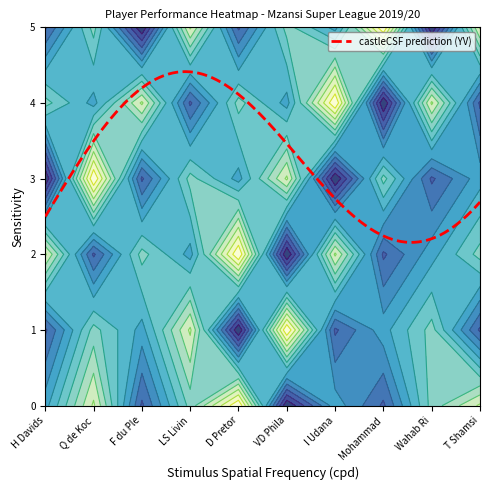

What is the highest value of the castleCSF prediction (YV) series?

4.4